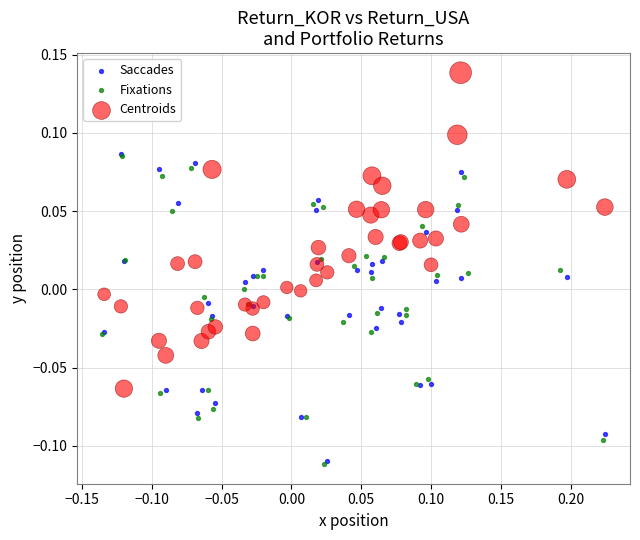

Which series contains the highest Y value?

Centroids